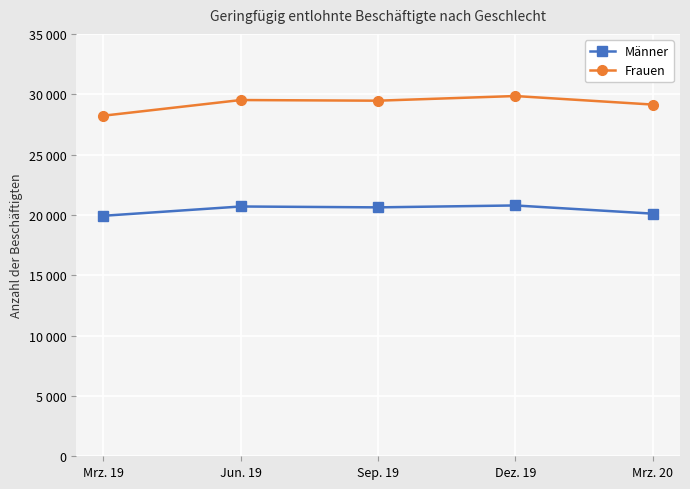

What is the label of the 2nd point from the left?

Jun. 19